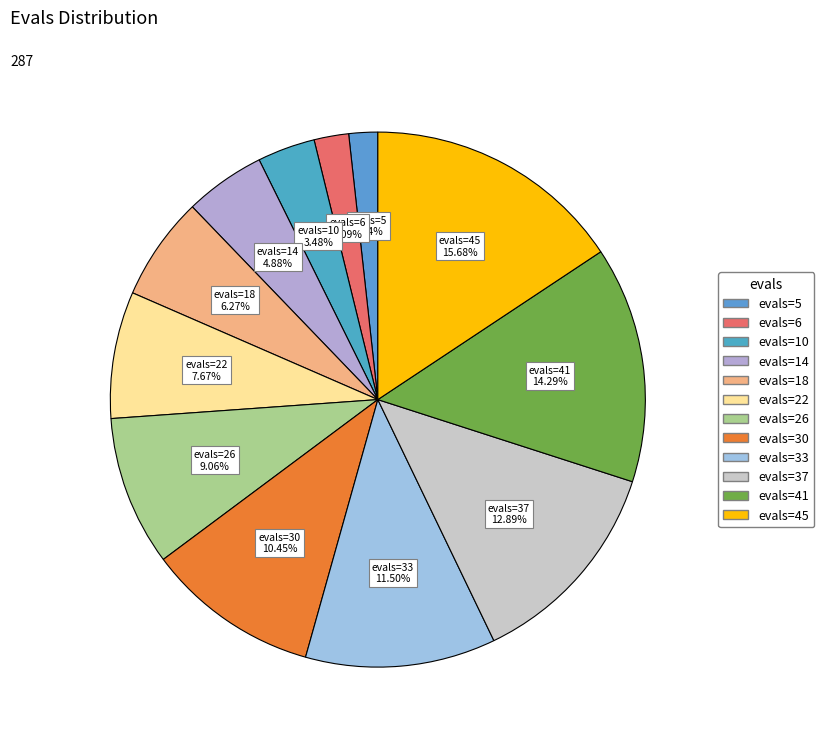

Is evals=22 the majority of the pie?

No